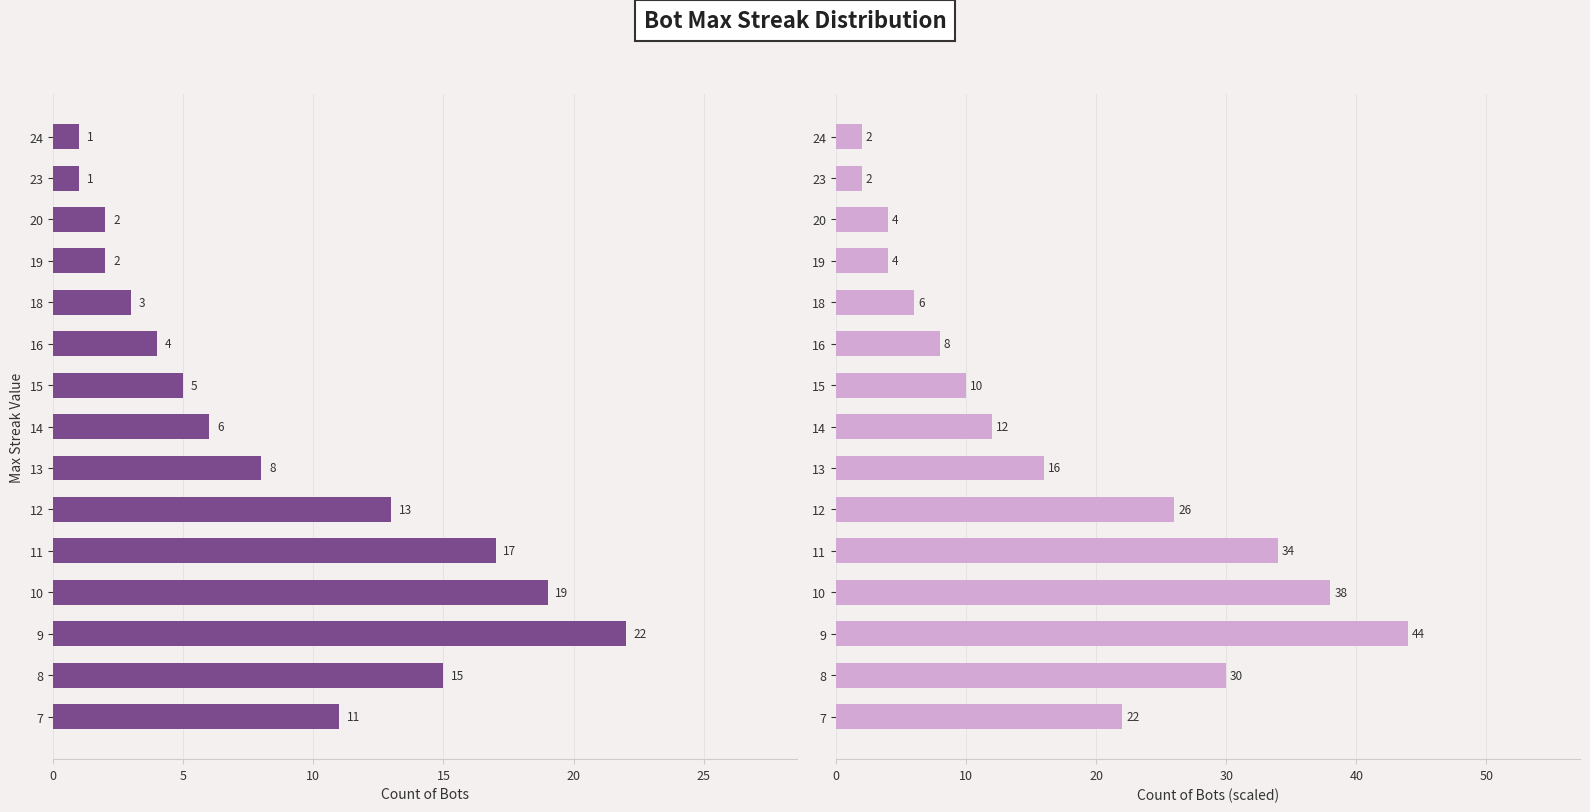

List the series in order of their peak value, lowest first.

Max Streak (primary), Max Streak (scaled)